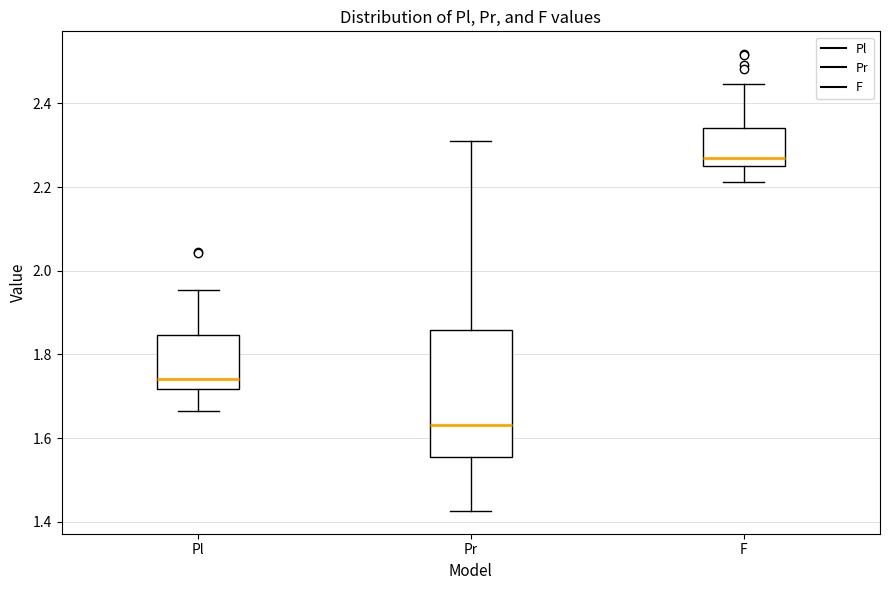

Reading left to right, read every box against the y-axis: the position of its median line, the range the box covers, and the ends of its whiskers. The values are not printed on the chart, so give them approximately, as read against the axis.

Pl: median 1.74, box 1.72 to 1.84, whiskers 1.66 to 1.96
Pr: median 1.64, box 1.56 to 1.86, whiskers 1.42 to 2.30
F: median 2.26 (just above the box's lower edge), box 2.26 to 2.34, whiskers 2.22 to 2.44